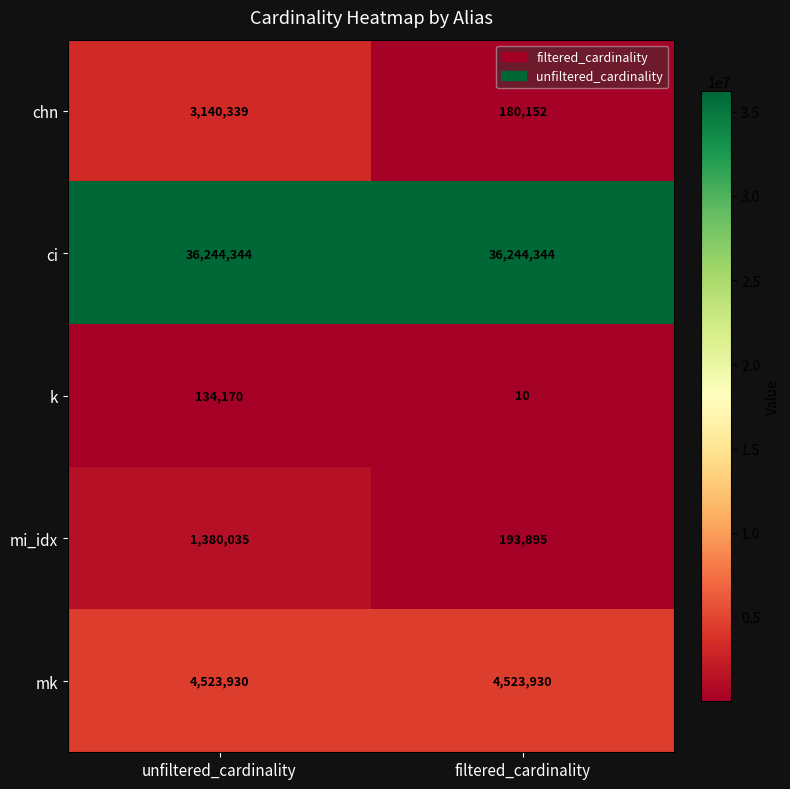

What is the greatest value displayed?

36244344